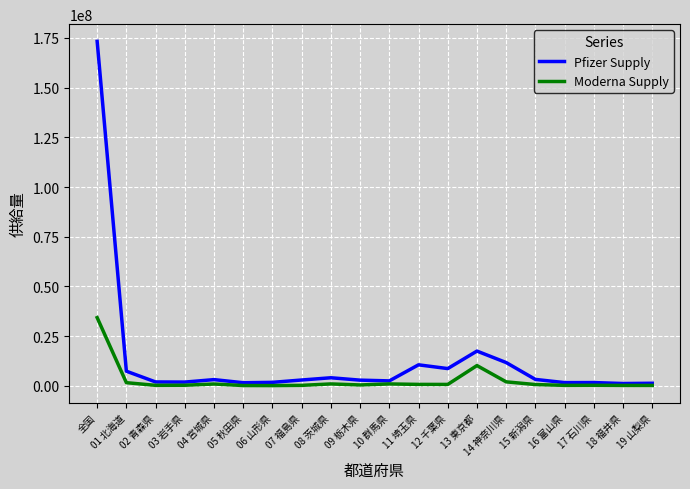

List the series in order of their overall mean, lowest first.

Moderna Supply, Pfizer Supply